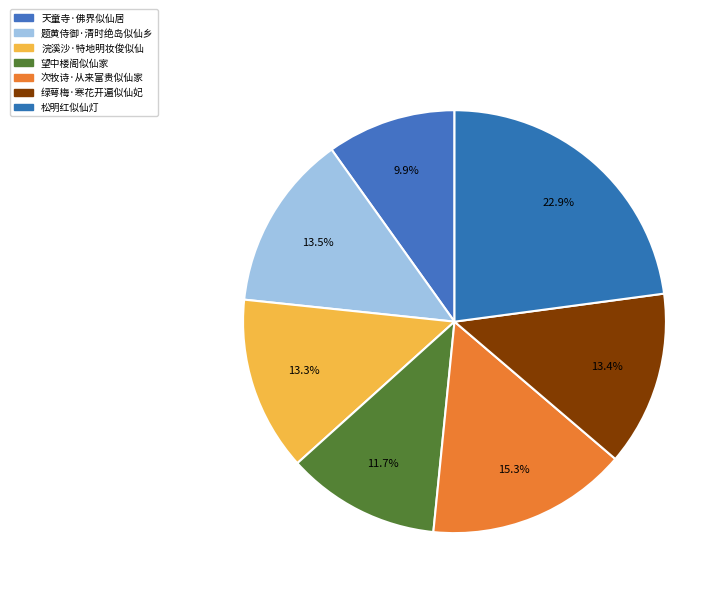

How many segments does this pie chart have?

7